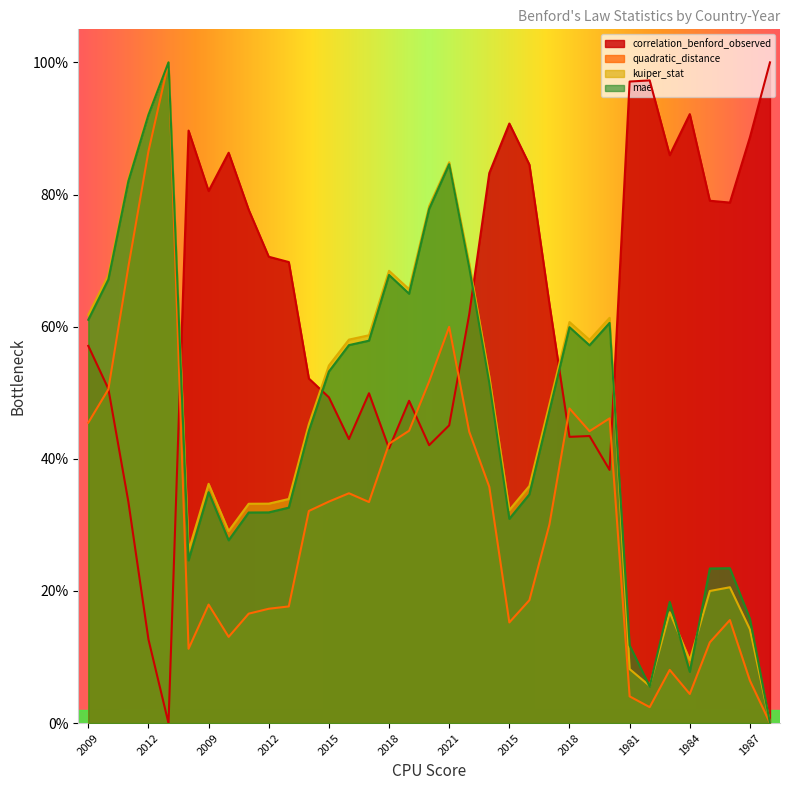

At which label is kuiper_stat closest to 0?

1988